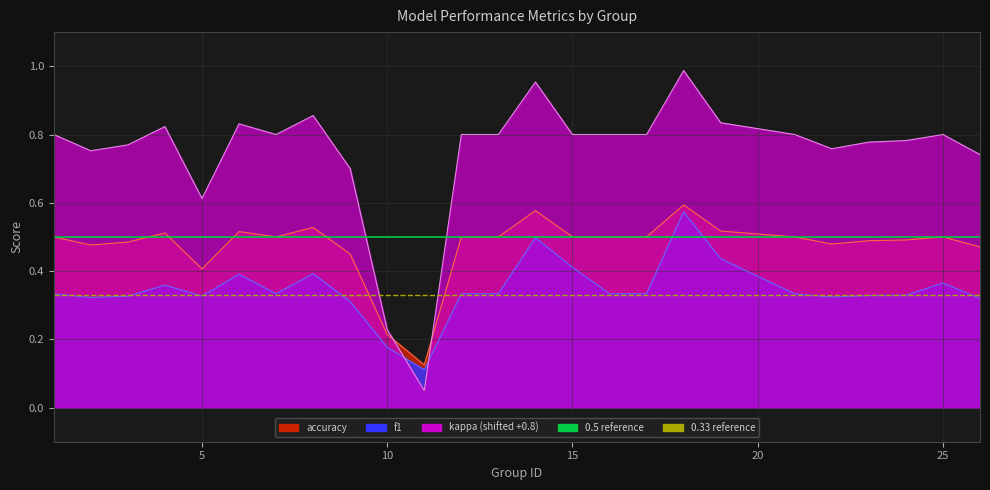

True or false: 0.5 reference has a value of 0.2 at 5.

False